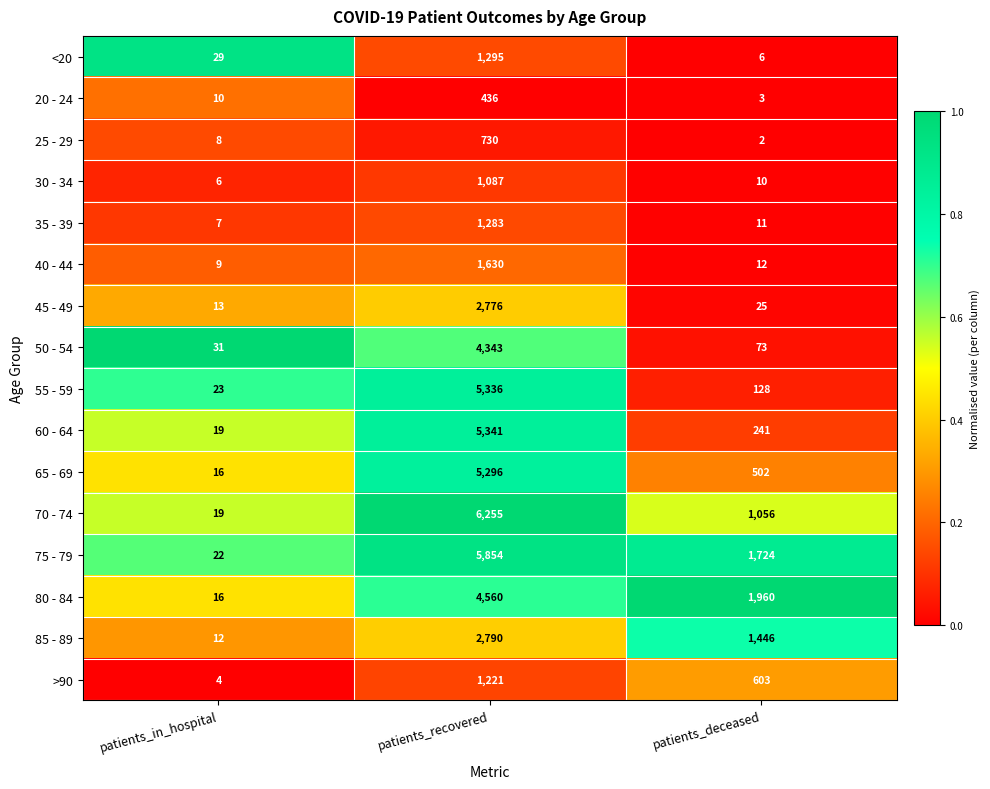

Which label corresponds to the largest value in the chart?

patients_recovered